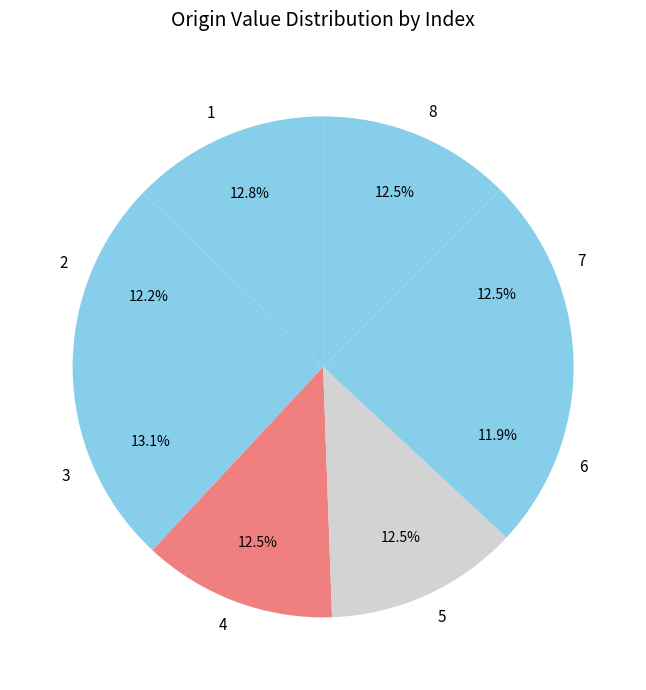

What percentage is NOT represented by 3?

86.9%